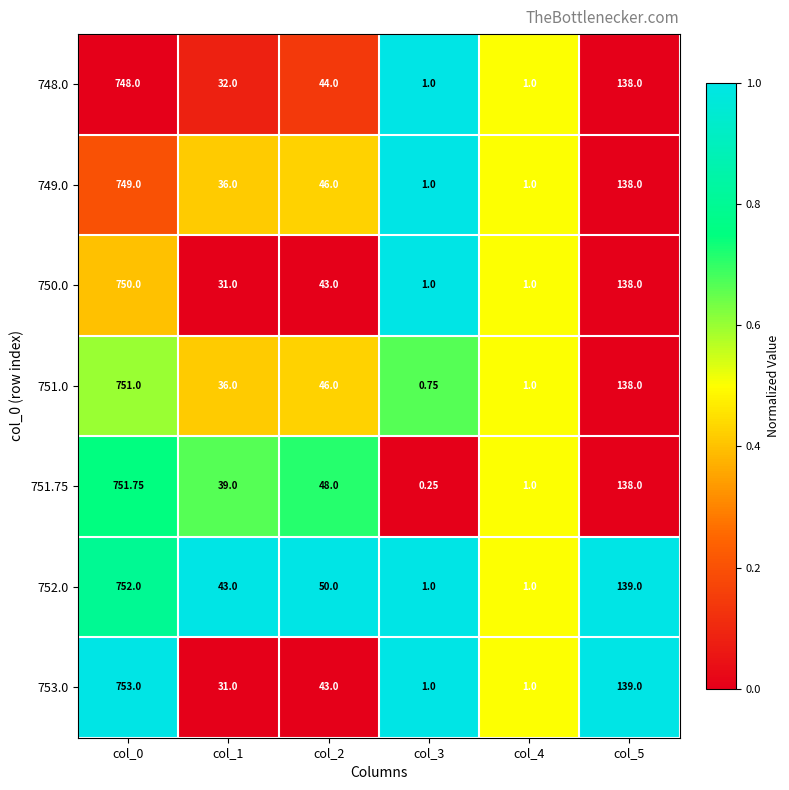

Is the value of 751.0 at col_0 greater than the value of 751.75 at col_1?

Yes